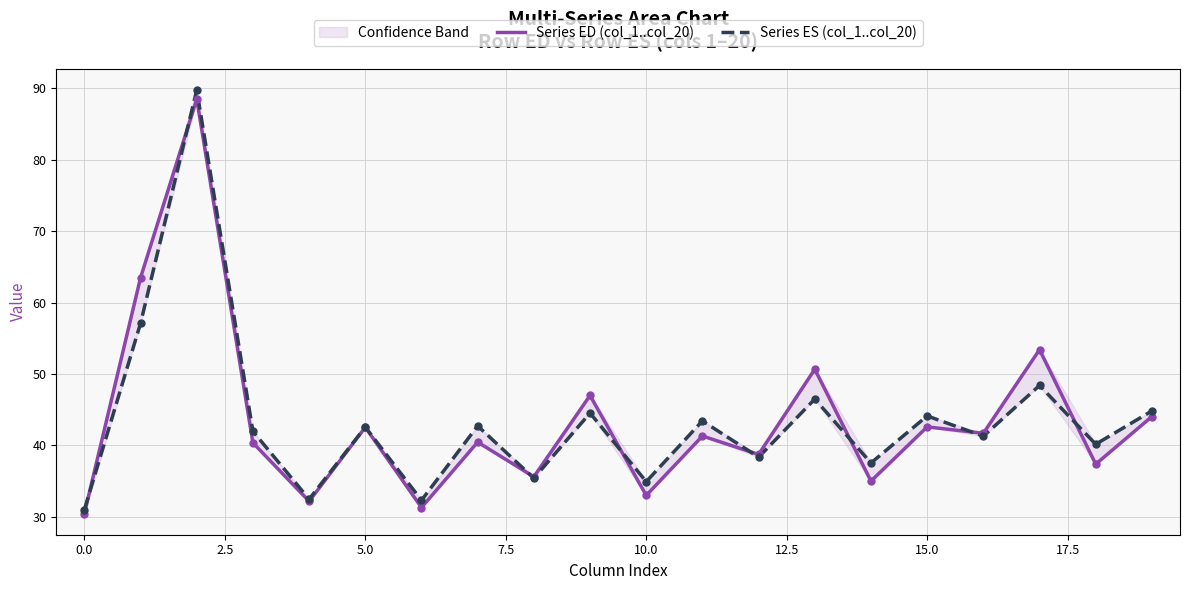

What are all the series names shown in the legend?

Series ED (col_1..col_20), Series ES (col_1..col_20)